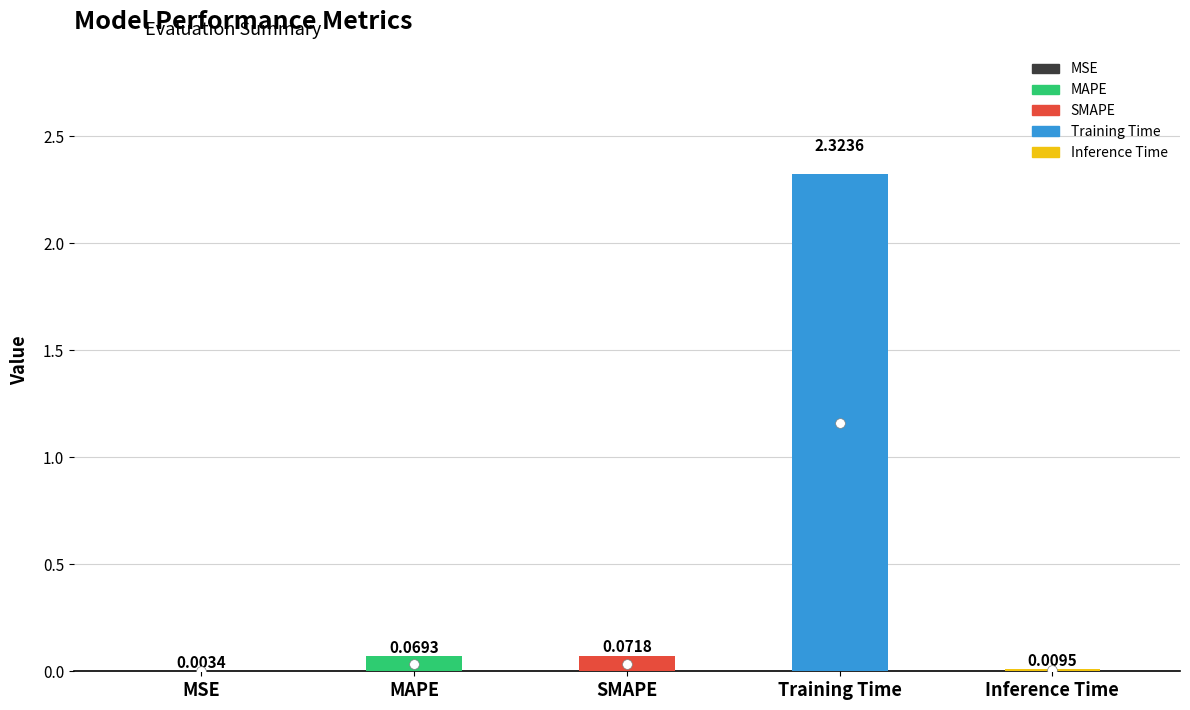

Rank the categories by value from highest to lowest.

Training Time, SMAPE, MAPE, Inference Time, MSE